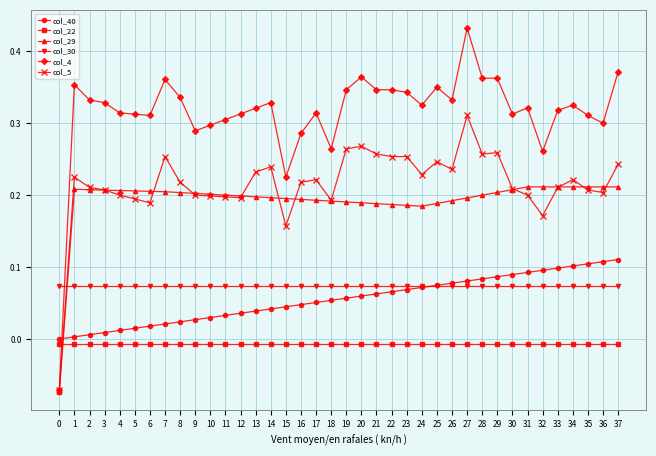

At which category is the sum across all series the highest?

27